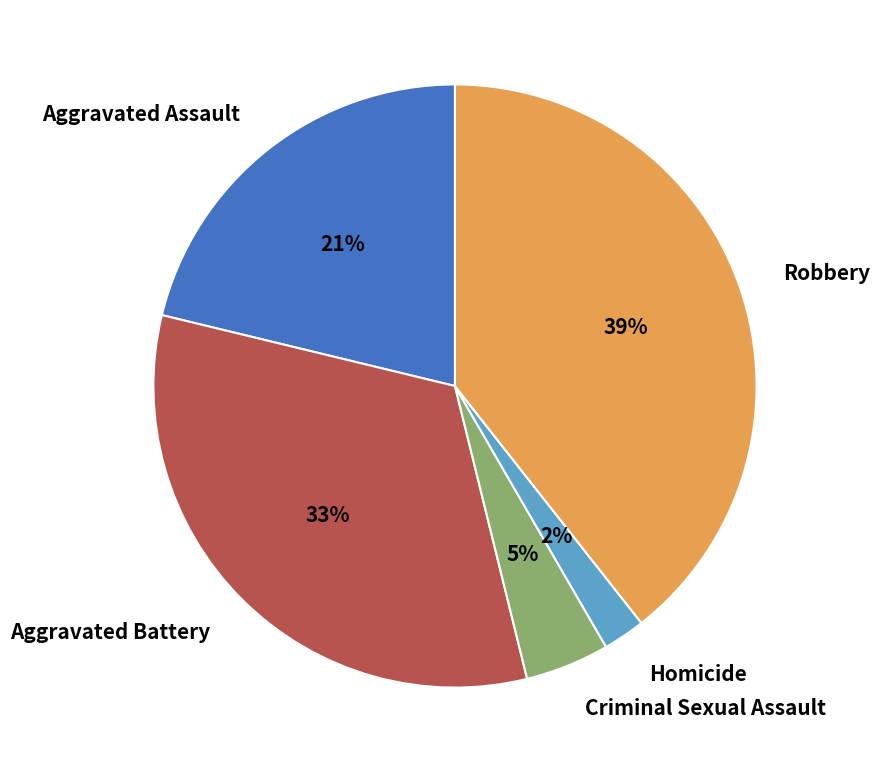

What is the smallest slice in the pie chart?

Homicide